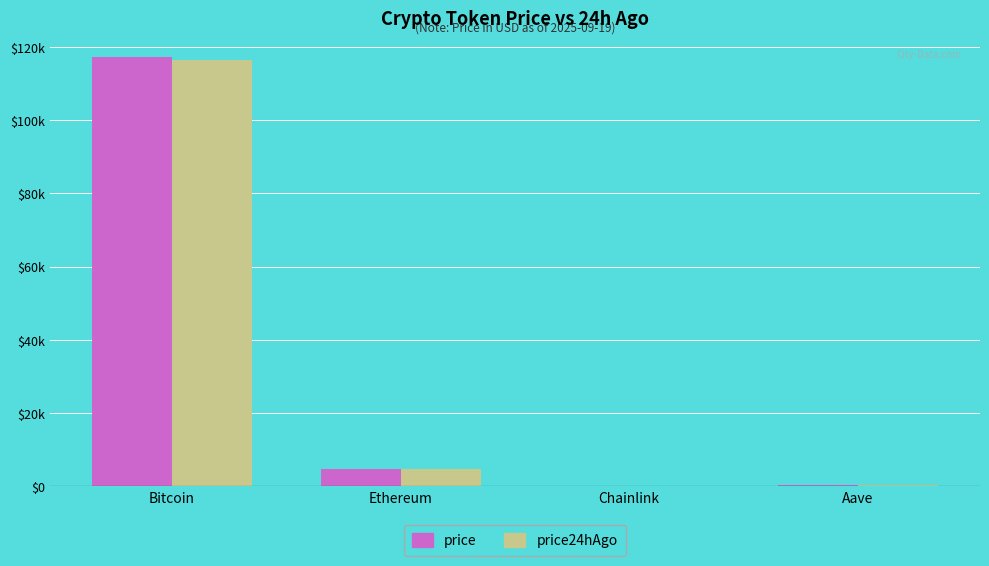

Where is price24hAgo nearest to the value 58186?

Ethereum